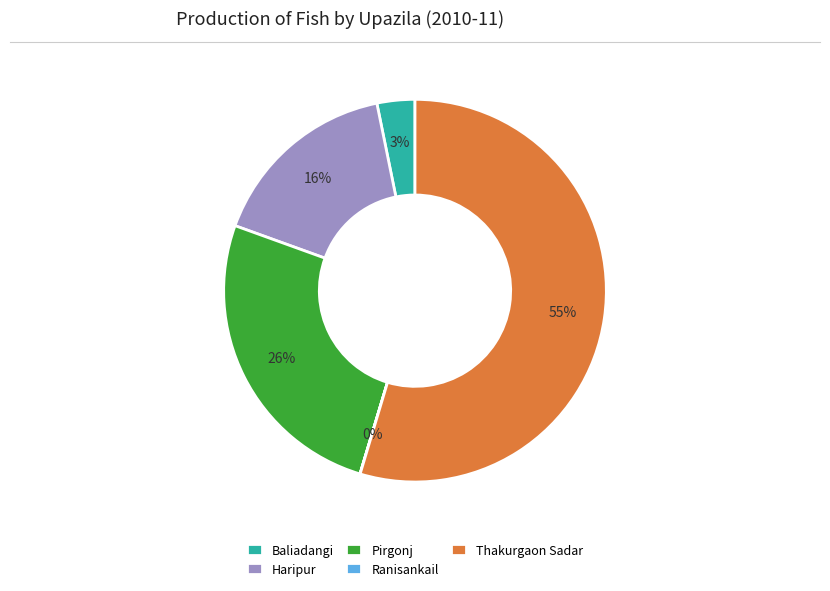

Does Thakurgaon Sadar account for over 50% of the chart?

Yes